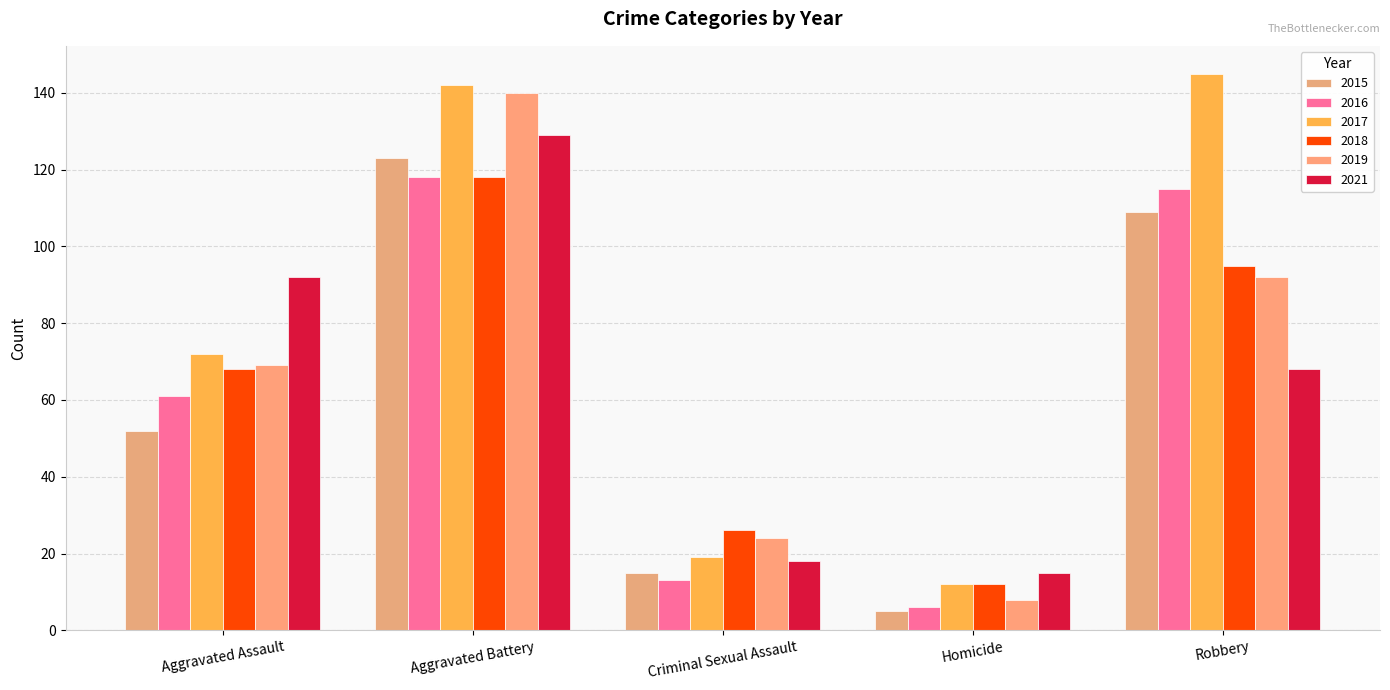

What is the difference between the maximum and minimum values in the 2018 series?

106